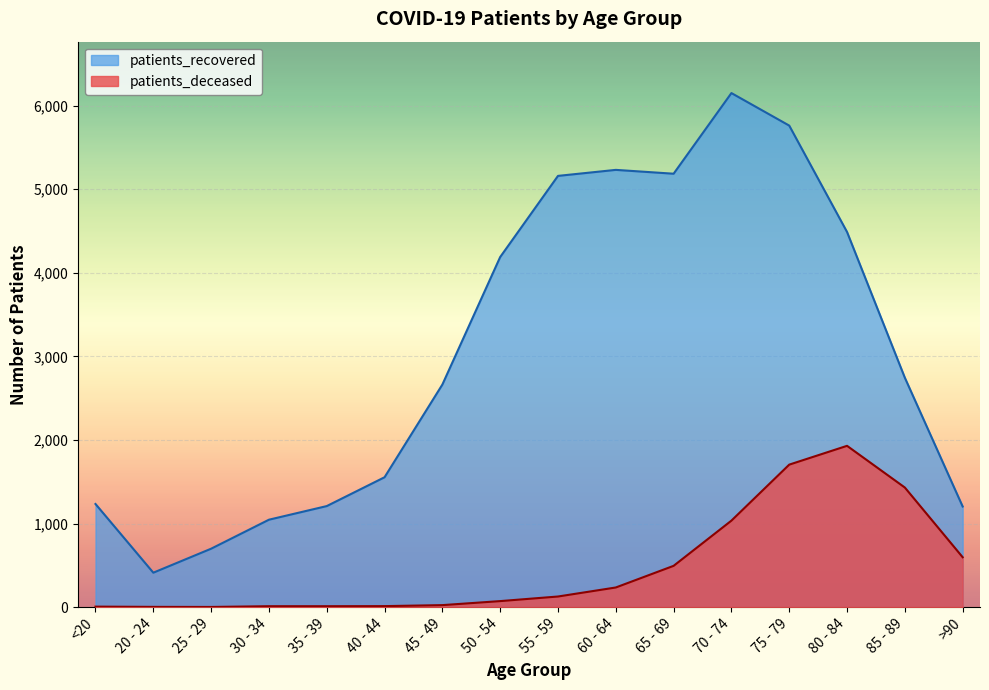

What is the label of the 8th point from the right?

55 - 59